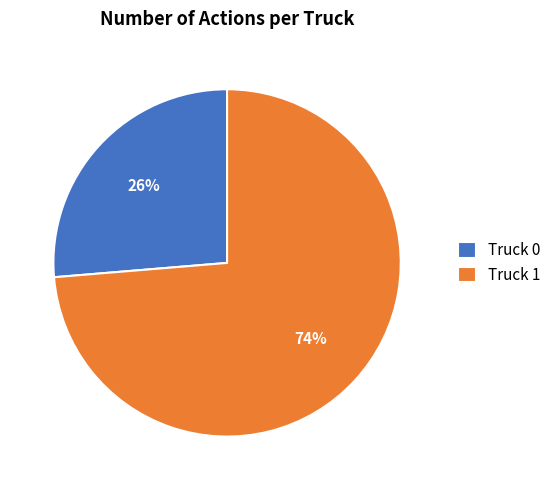

What percentage is the Truck 1 slice, to the nearest percent?

74%